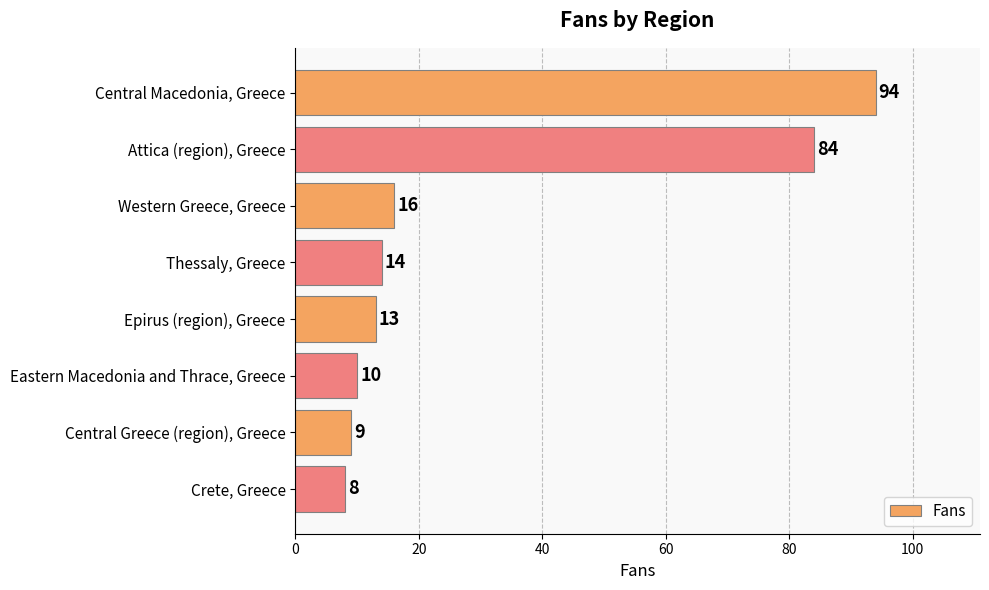

What is the change in value from Central Macedonia, Greece to Western Greece, Greece?

-78